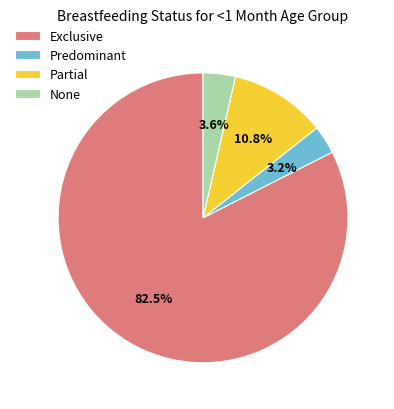

What portion of the pie excludes None?

96.4%